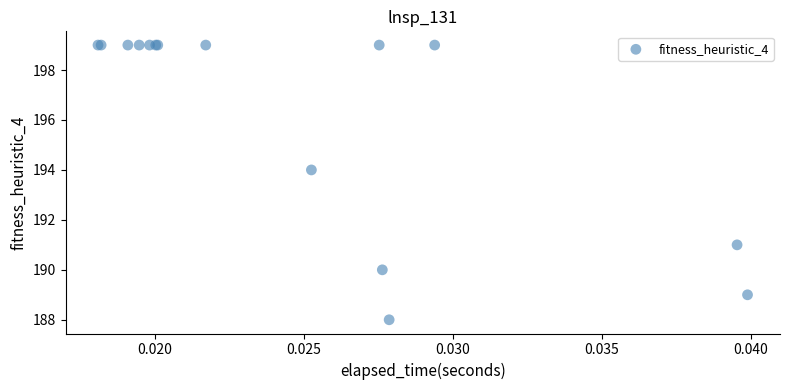

What Y value in the scatter plot is closest to 193?

194